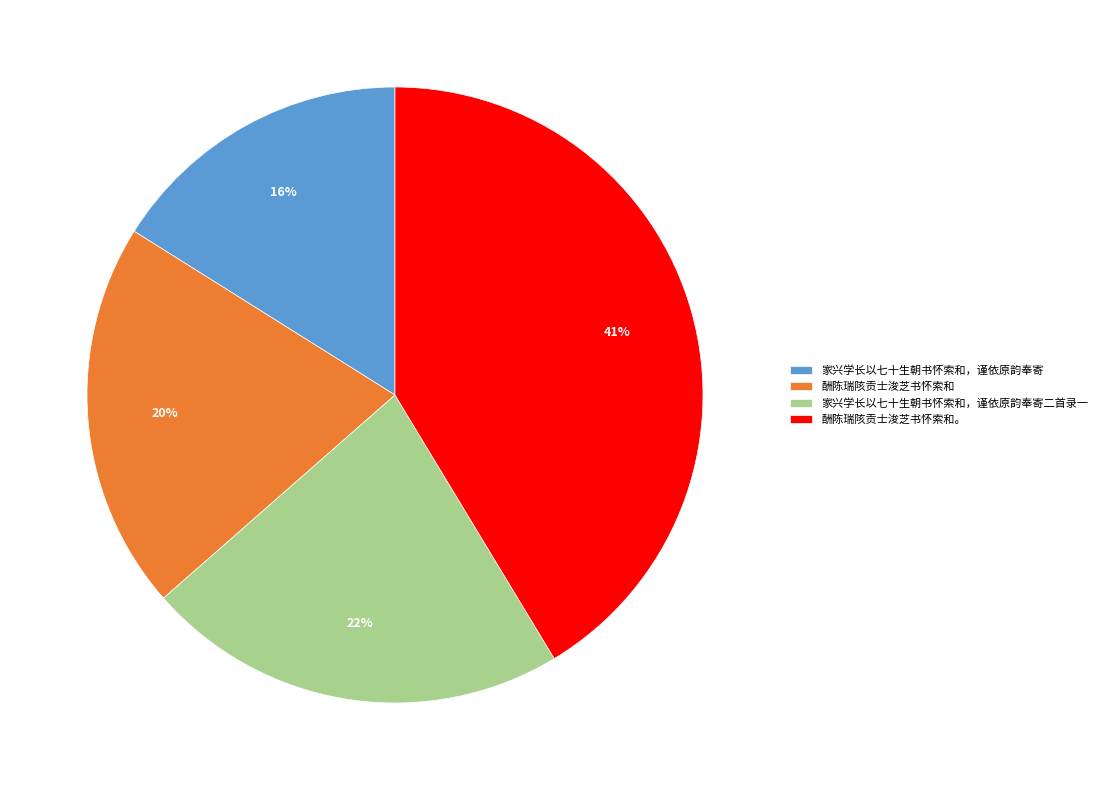

True or false: 酬陈瑞陔贡士浚芝书怀索和。 accounts for 41% of the total.

True